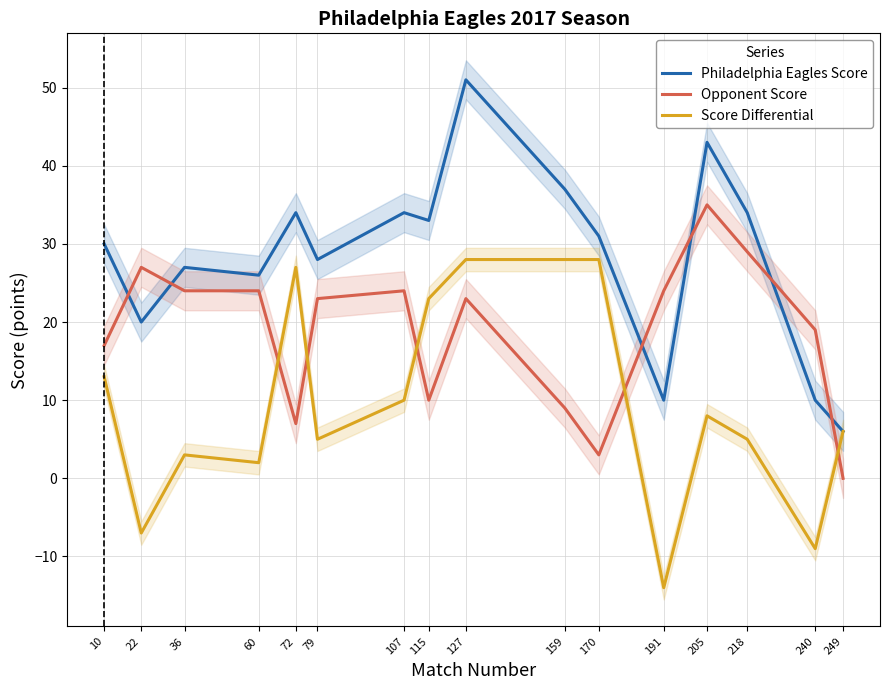

What is the greatest value displayed?

51